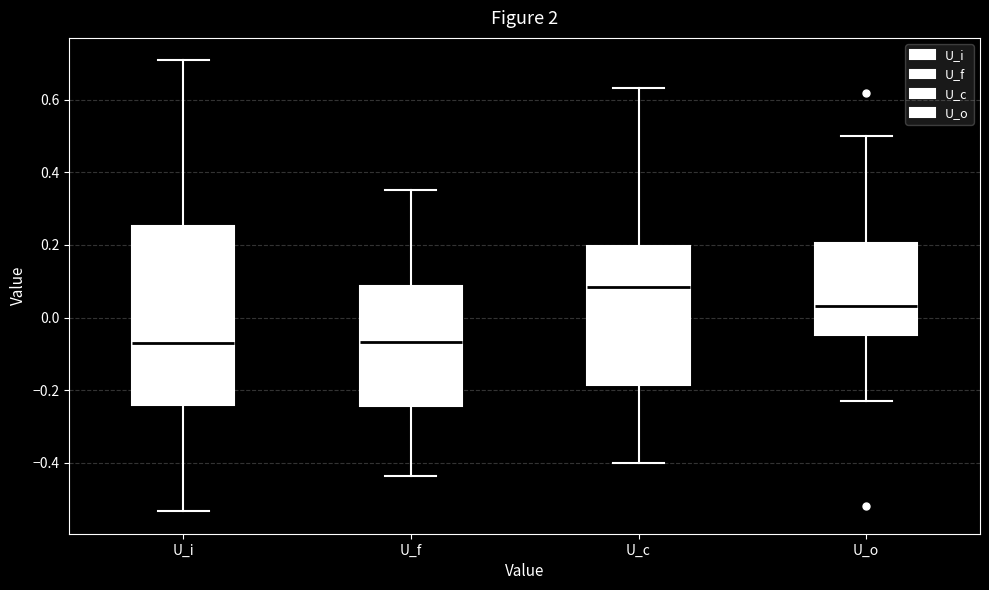

Reading left to right, read every box against the y-axis: the position of its median line, the range the box covers, and the ends of its whiskers. The values are not printed on the chart, so give them approximately, as read against the axis.

U_i: median -0.08, box -0.24 to 0.26, whiskers -0.54 to 0.70
U_f: median -0.06, box -0.24 to 0.08, whiskers -0.44 to 0.36
U_c: median 0.08, box -0.18 to 0.20, whiskers -0.40 to 0.64
U_o: median 0.04, box -0.04 to 0.20, whiskers -0.24 to 0.50